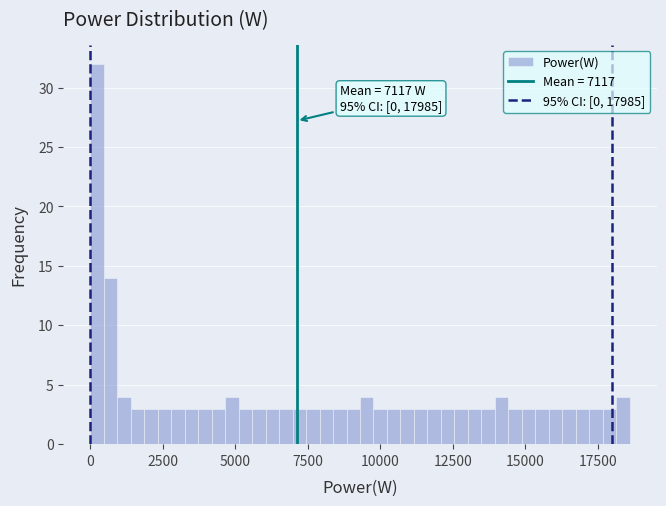

Around what value on the x-axis is the tallest bar? Give the approximate position of its centre, as read against the axis.

0